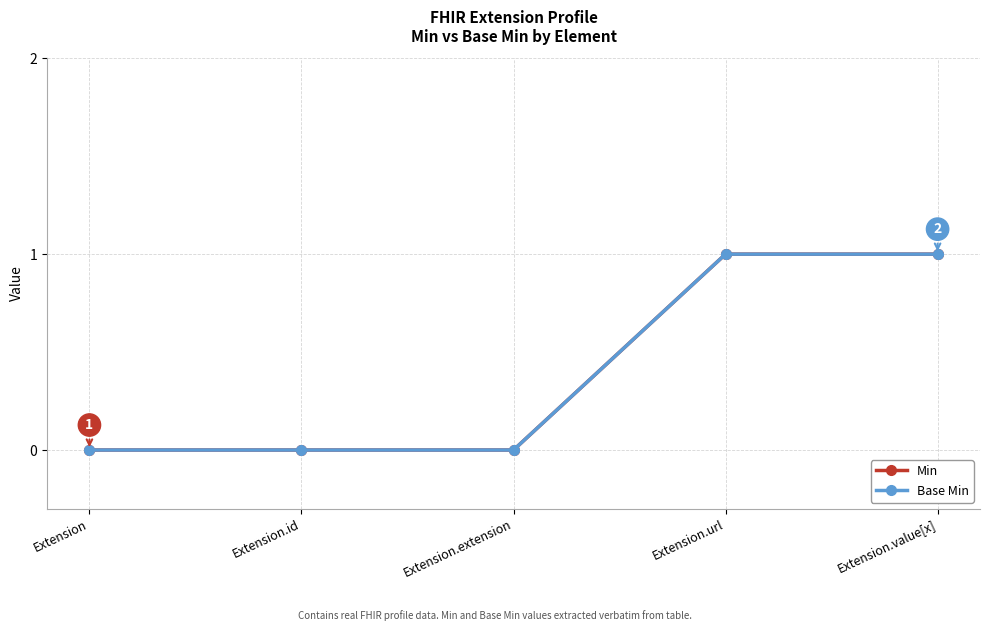

Does the chart have visible grid lines?

Yes